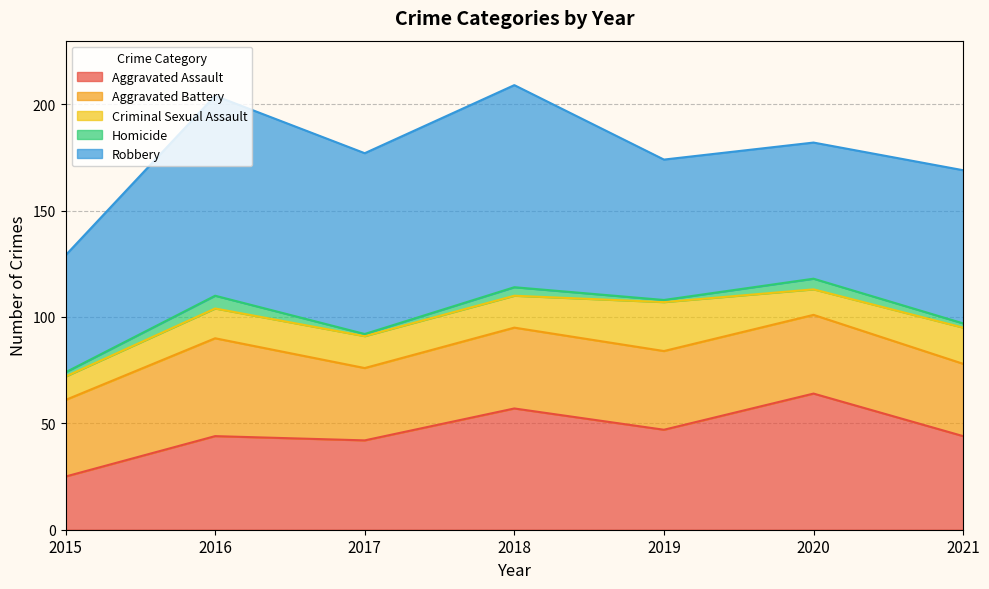

True or false: Robbery and Aggravated Assault cross at least once.

False